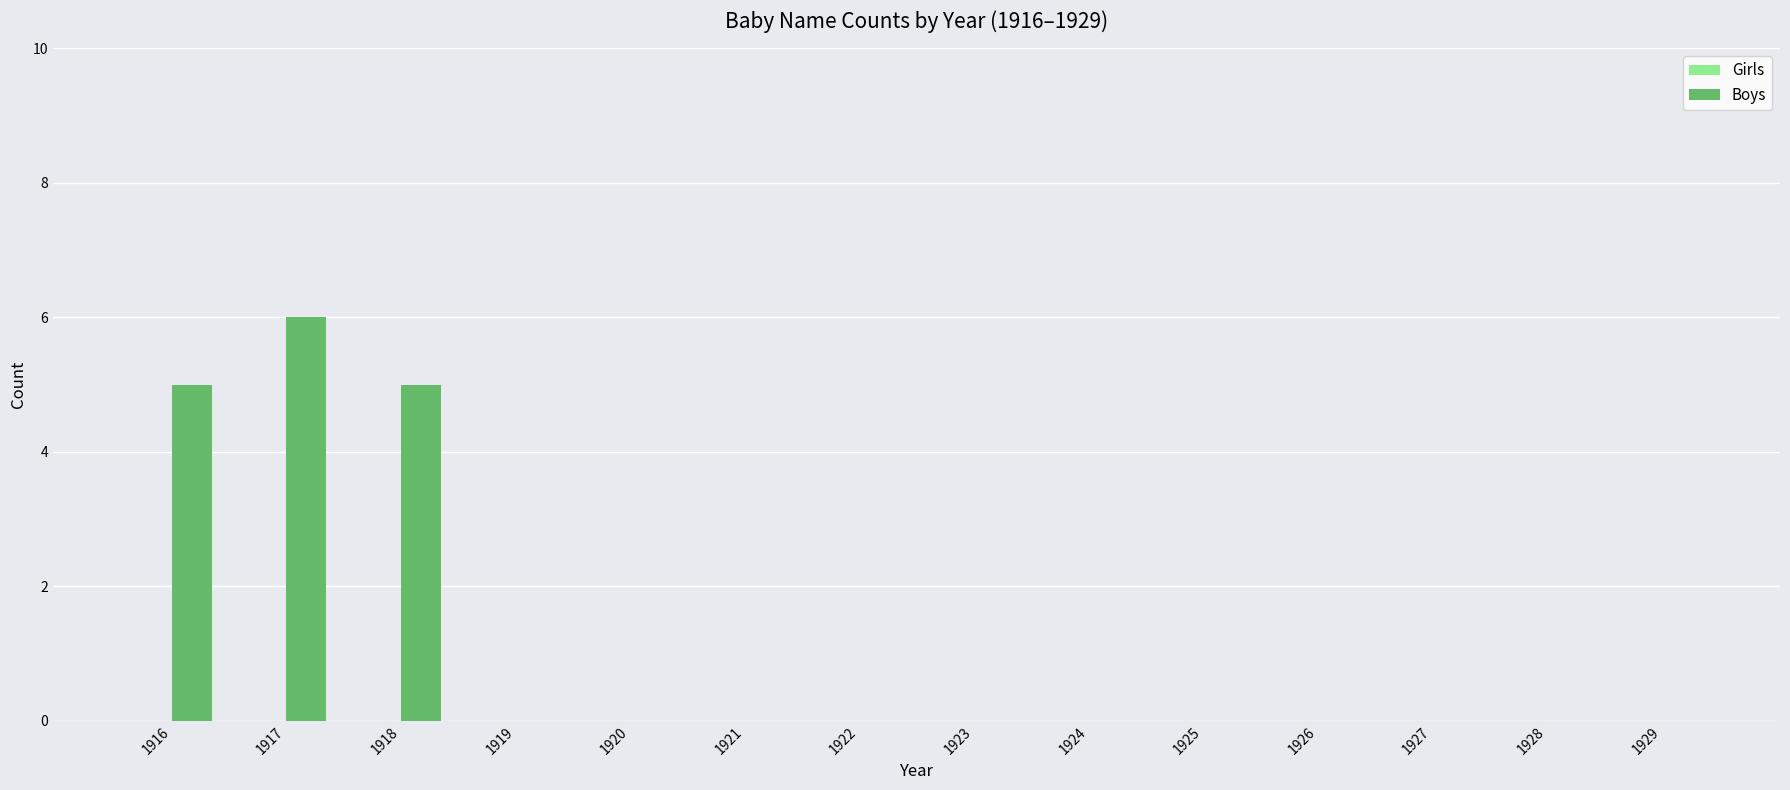

Which has a higher value, 1921 or 1917?

1917